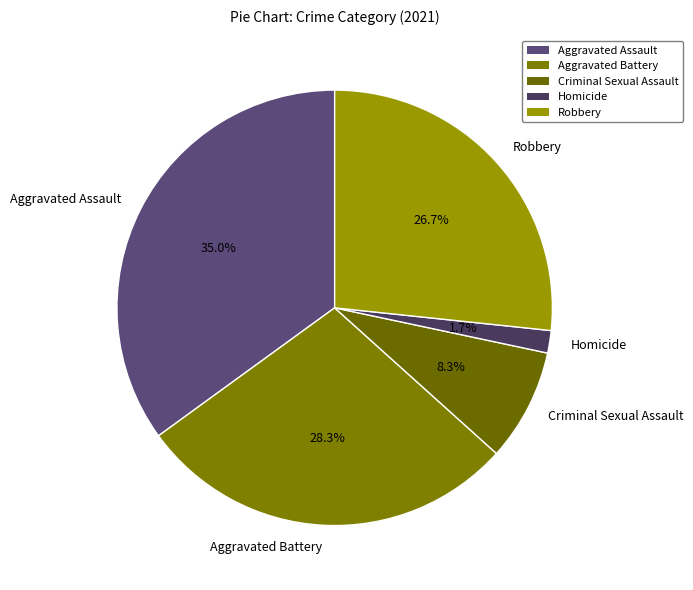

Between Aggravated Battery and Homicide, which is larger?

Aggravated Battery